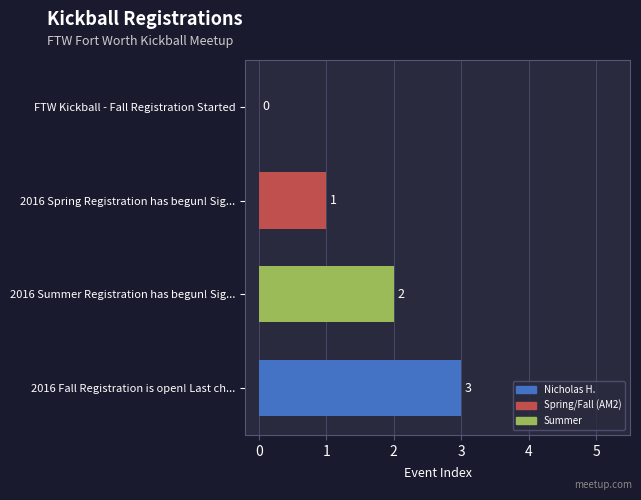

What is the sum of all values?

6